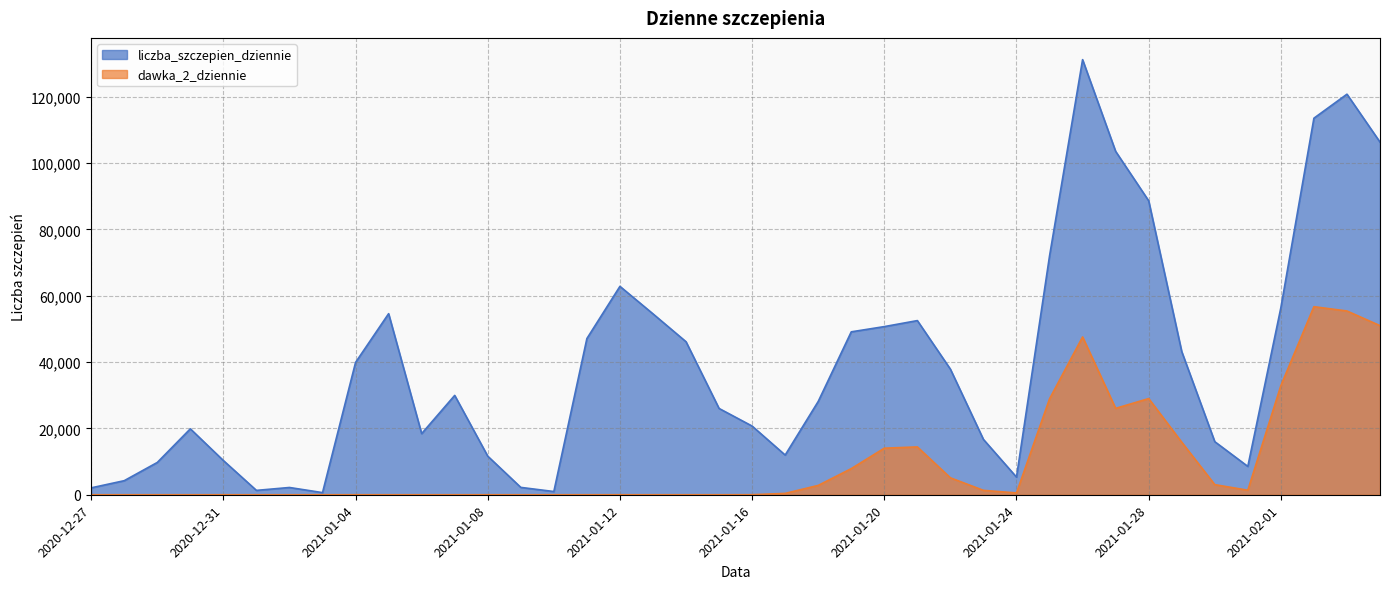

In dawka_2_dziennie, how many points are higher than both neighbors (excluding endpoints)?

7